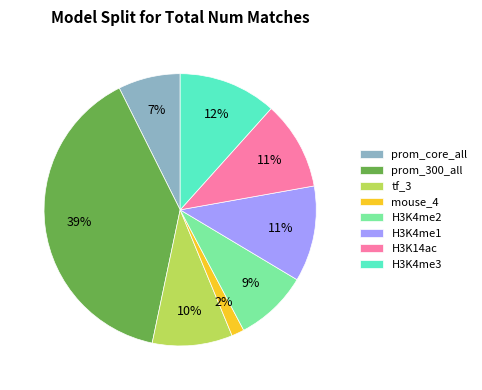

To the nearest percent, what is the combined percentage of prom_300_all and tf_3?

49%